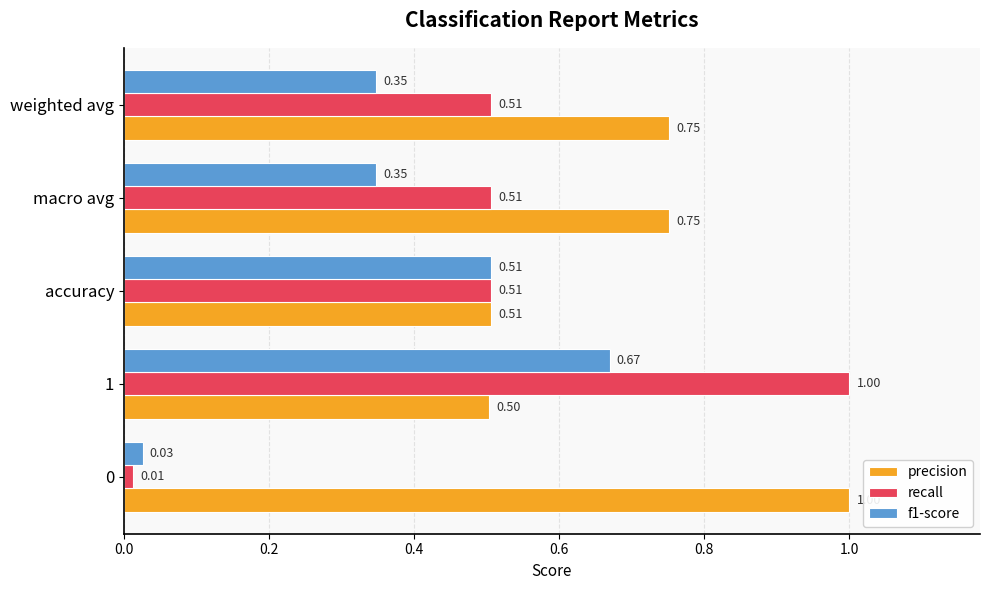

What is the difference between the recall values at accuracy and 0?

0.5